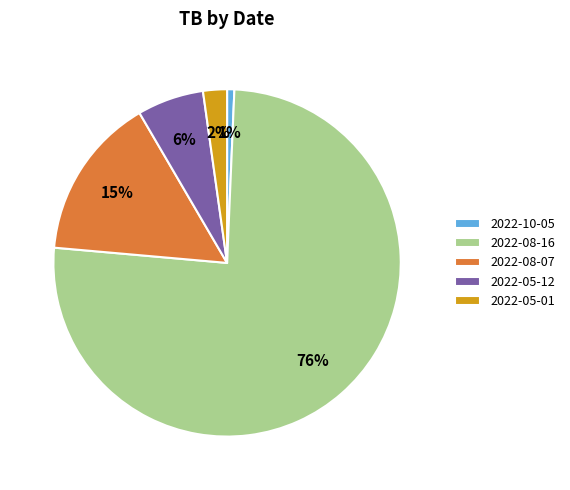

Combined, do 2022-05-12 and 2022-08-07 account for over 50%?

No